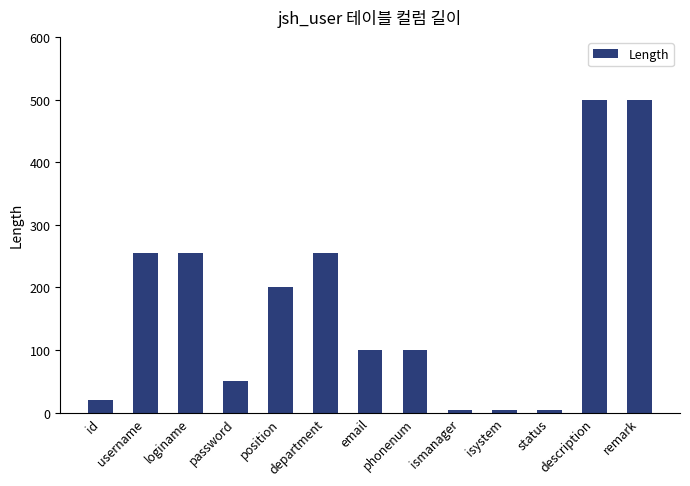

Reading left to right, extract all data points from this chart.

20	255	255	50	200	255	100	100	4	4	4	500	500